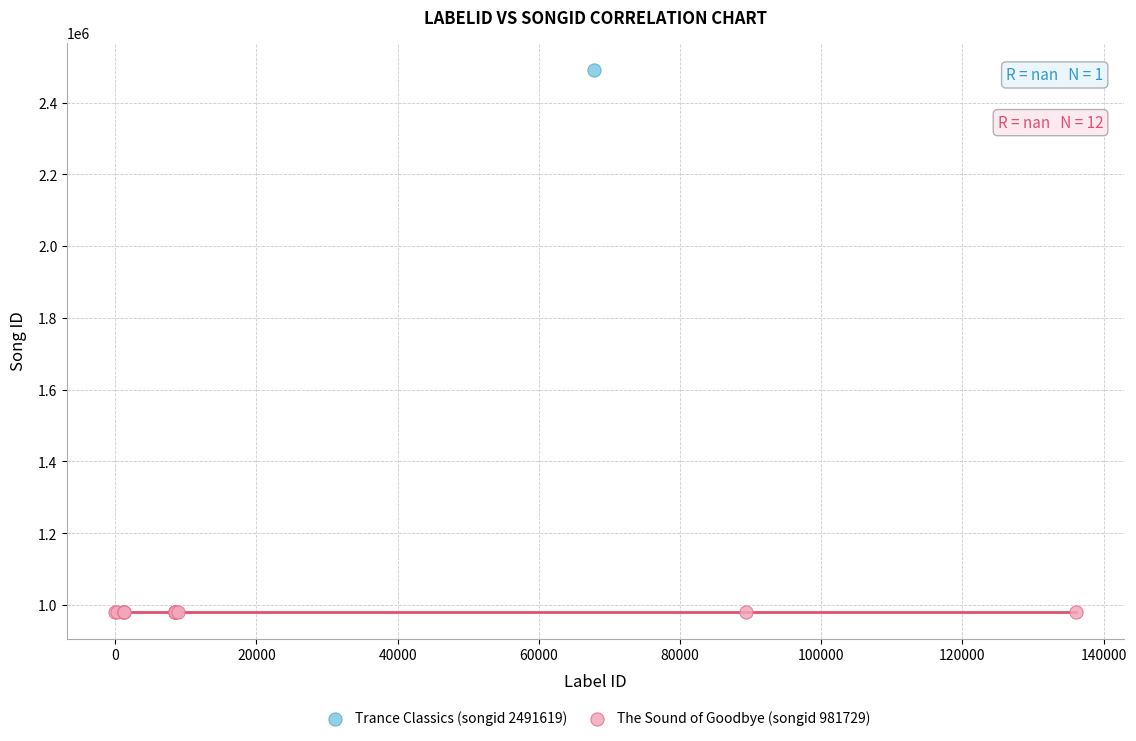

Which series contains the lowest Y value?

The Sound of Goodbye (songid 981729)